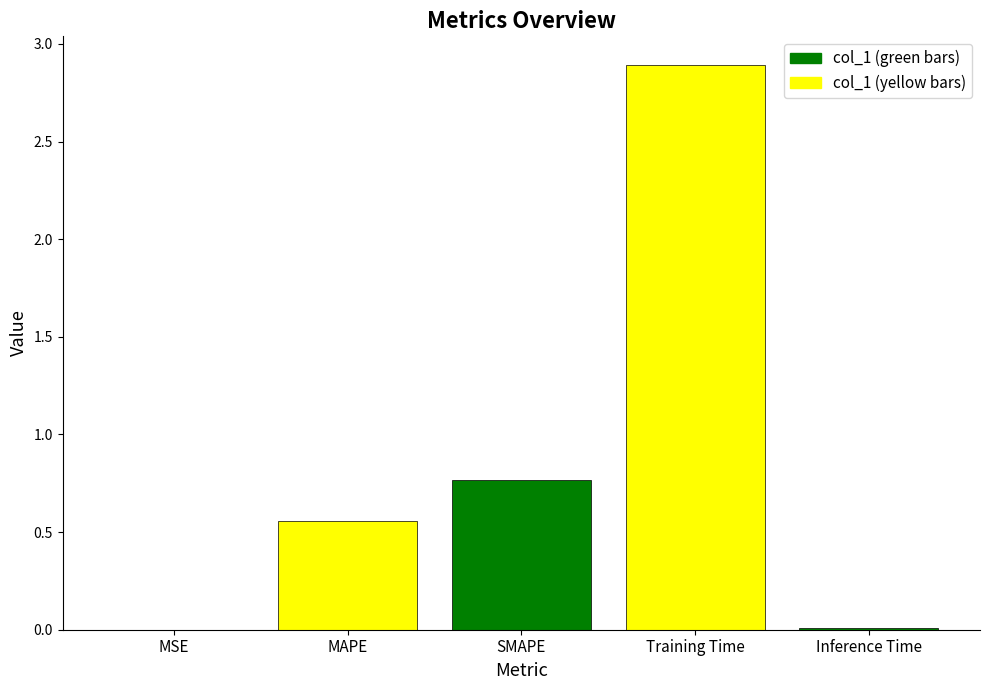

The value at Inference Time is 0.0. True or false?

False